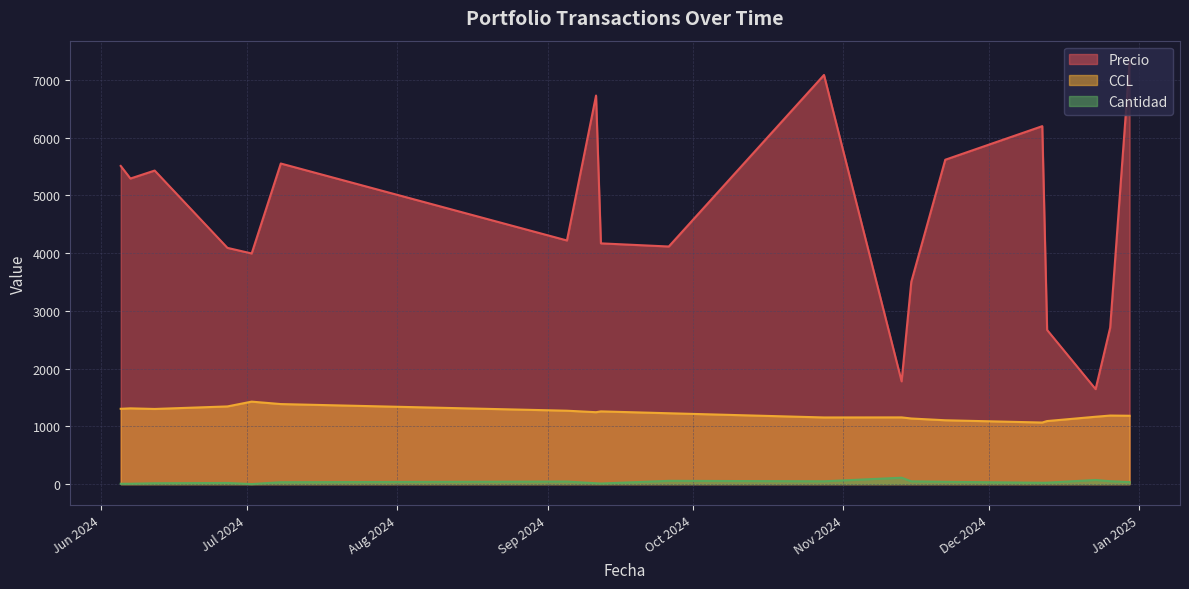

What is the difference between the second highest and second lowest values in the Precio series?

5306.7